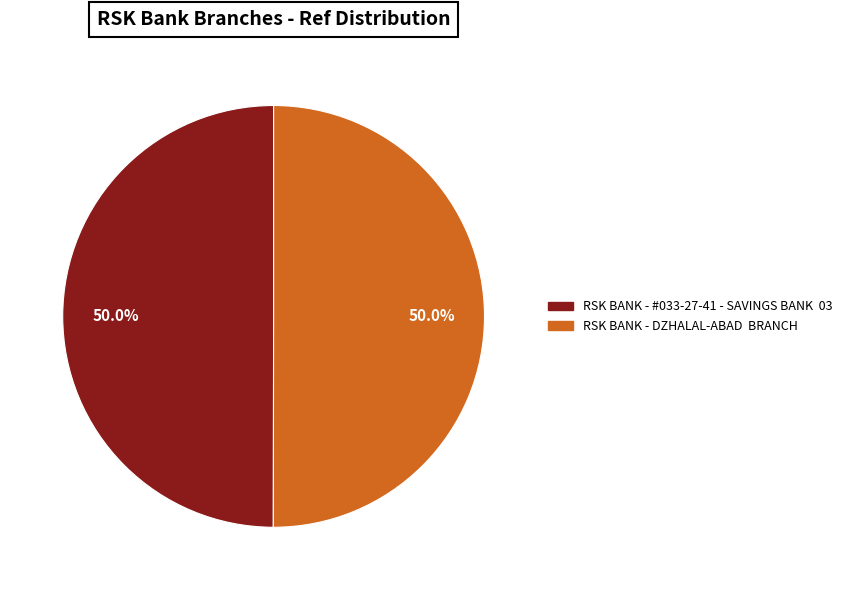

What portion of the pie excludes RSK BANK - #033-27-41 - SAVINGS BANK 03?

50.0%